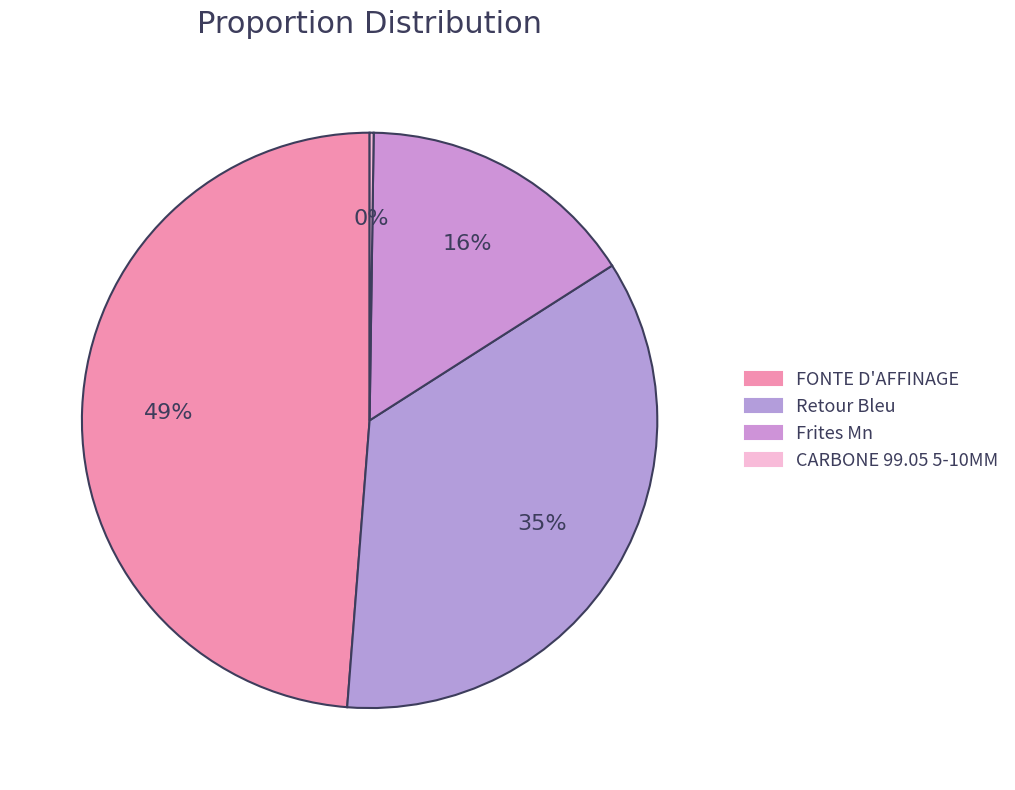

Does any single category account for the majority?

No